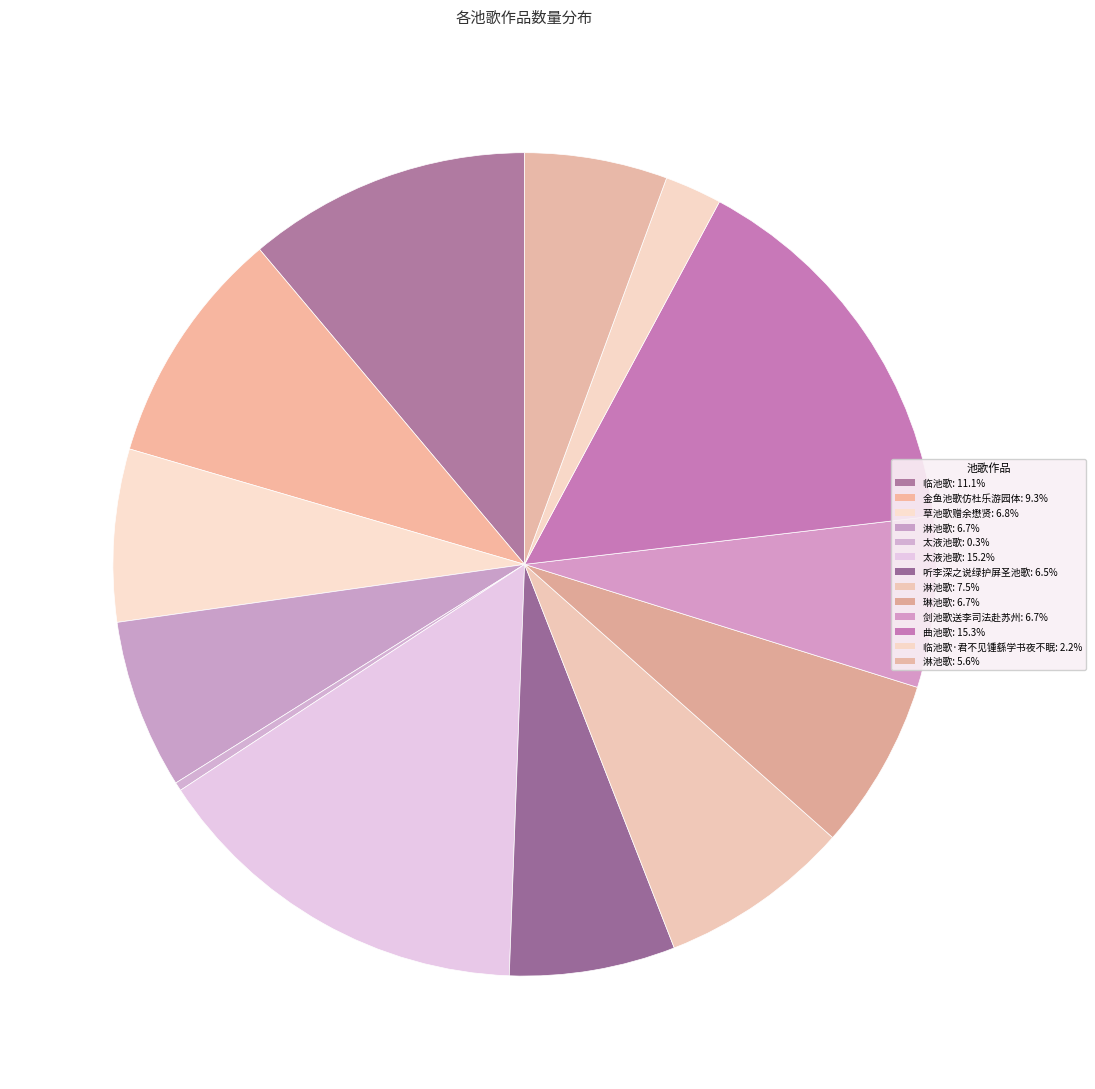

To the nearest percent, what is the difference between the largest and smallest slice percentages?

15%